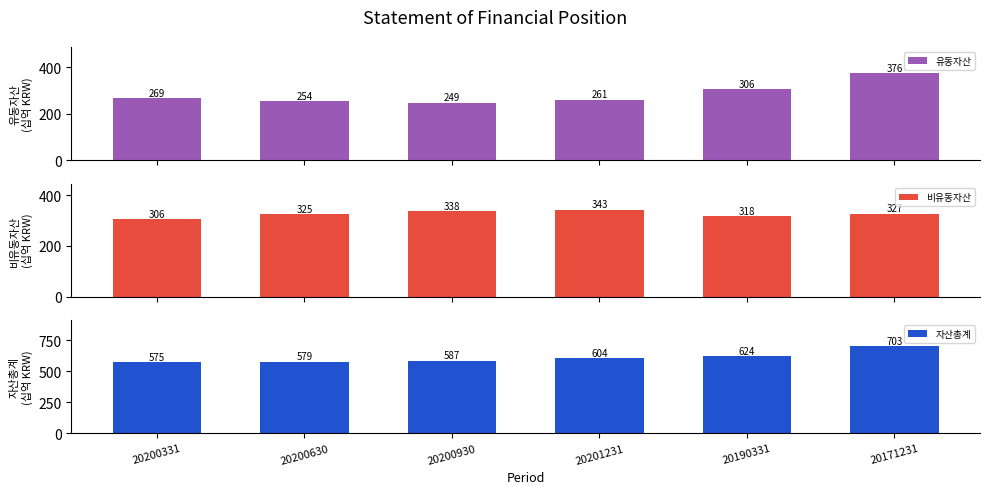

What are all the series names shown in the legend?

유동자산, 비유동자산, 자산총계